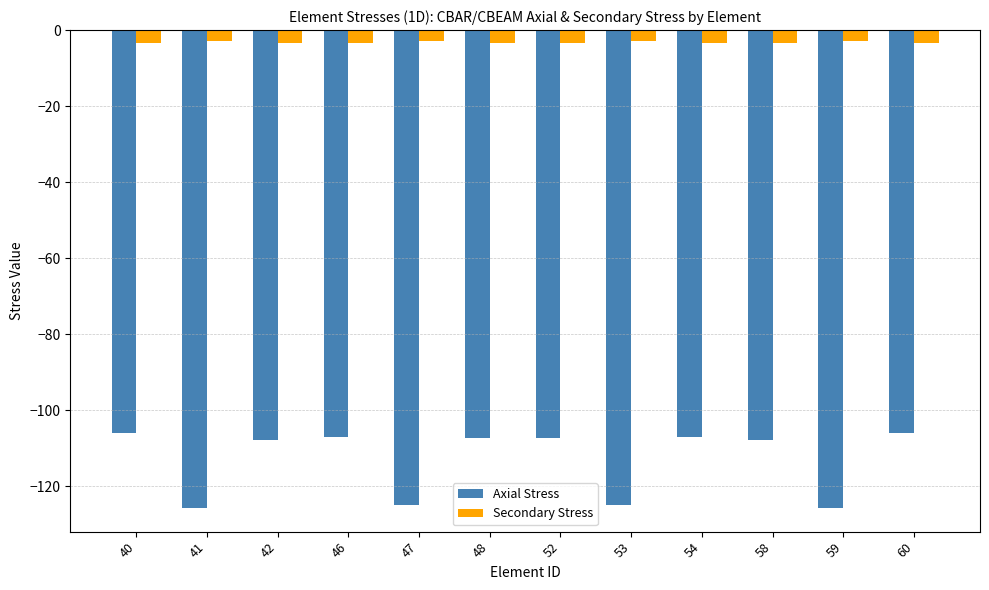

The Secondary Stress series shows -2.8 at 53. True or false?

True